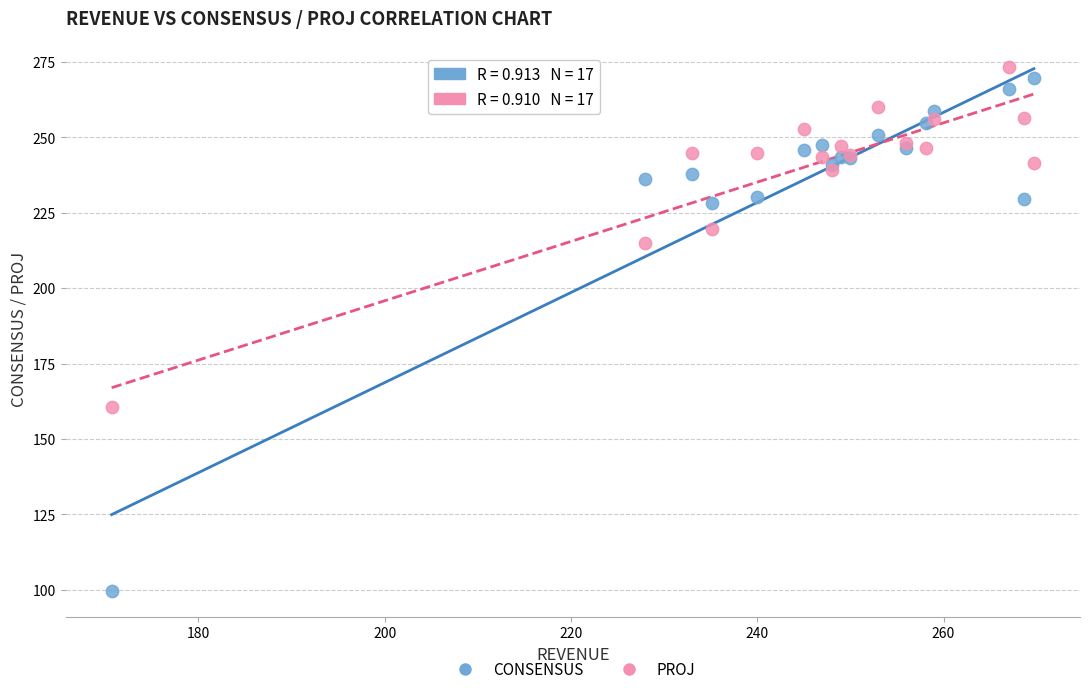

Which series contains the lowest Y value?

CONSENSUS